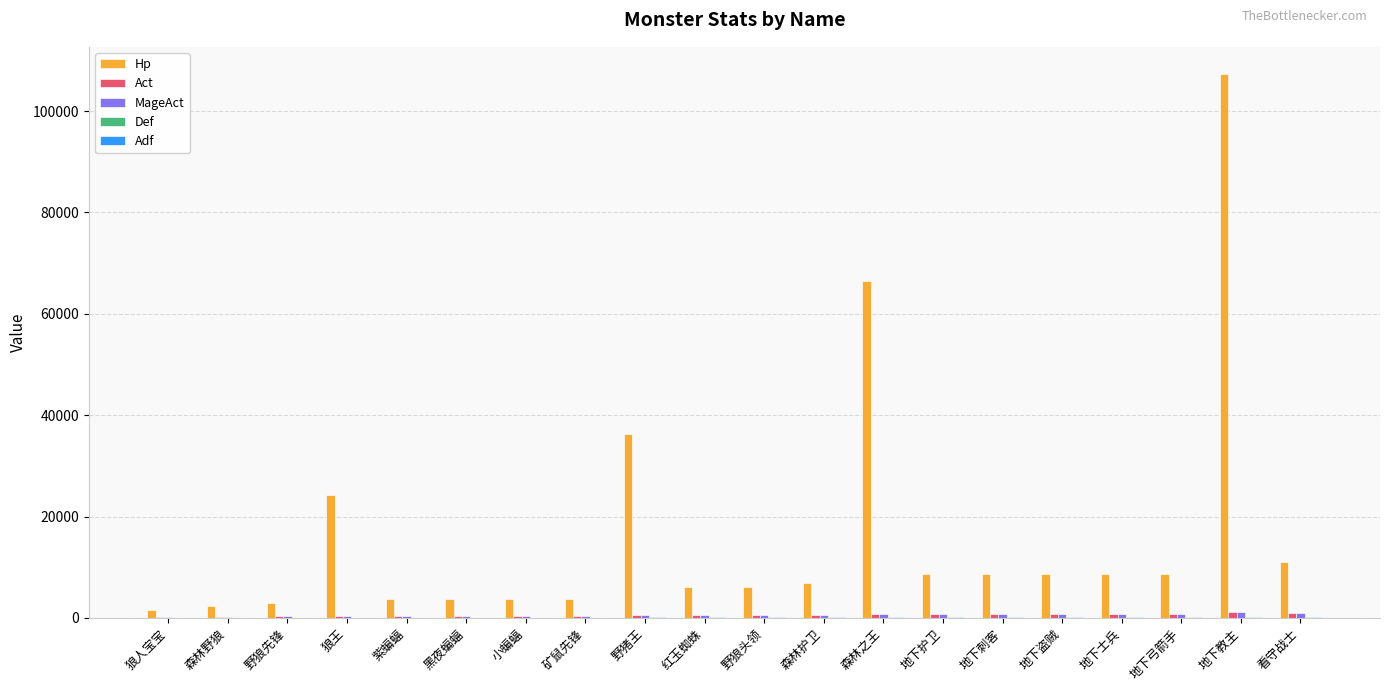

What is the greatest value displayed?

107322